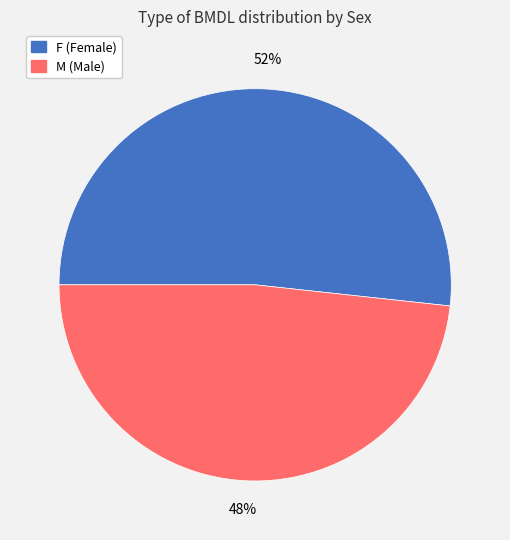

Combined, do F (Female) and M (Male) account for over 50%?

Yes